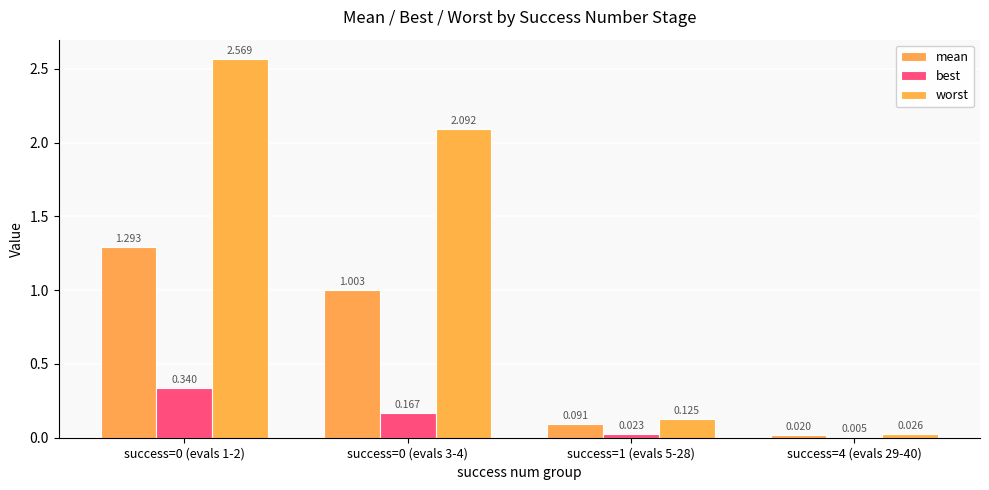

Which has a higher value, success=0 (evals 3-4) or success=4 (evals 29-40)?

success=0 (evals 3-4)